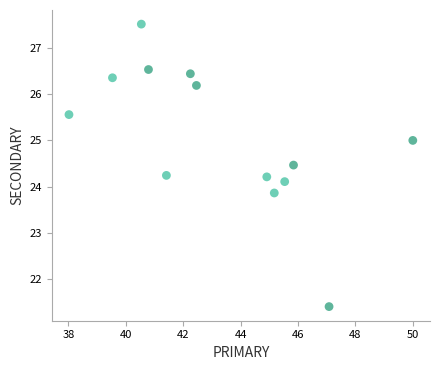

What is the range of Y values (max minus min)?

6.1